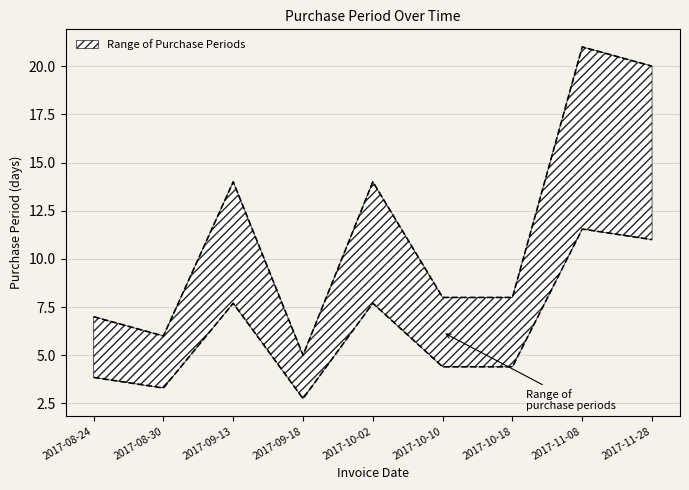

Does the chart display data point markers on the line(s)?

No